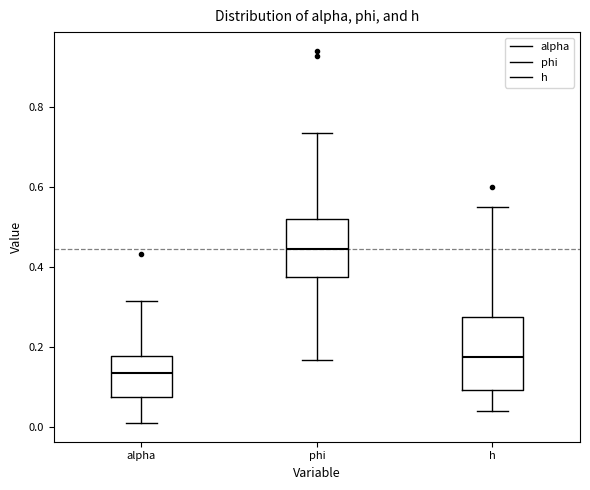

Comparing the boxes themselves (not the whiskers), which one is the tallest?

h